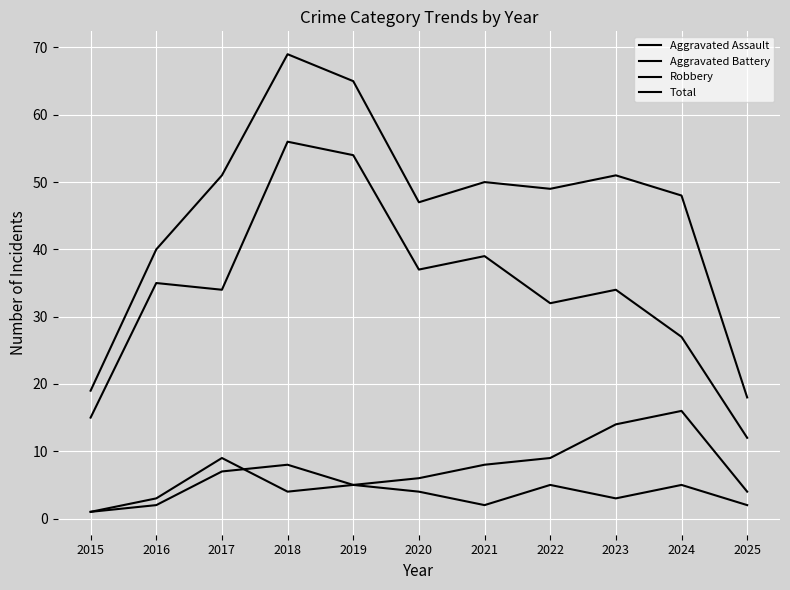

True or false: Total and Robbery cross at least once.

False